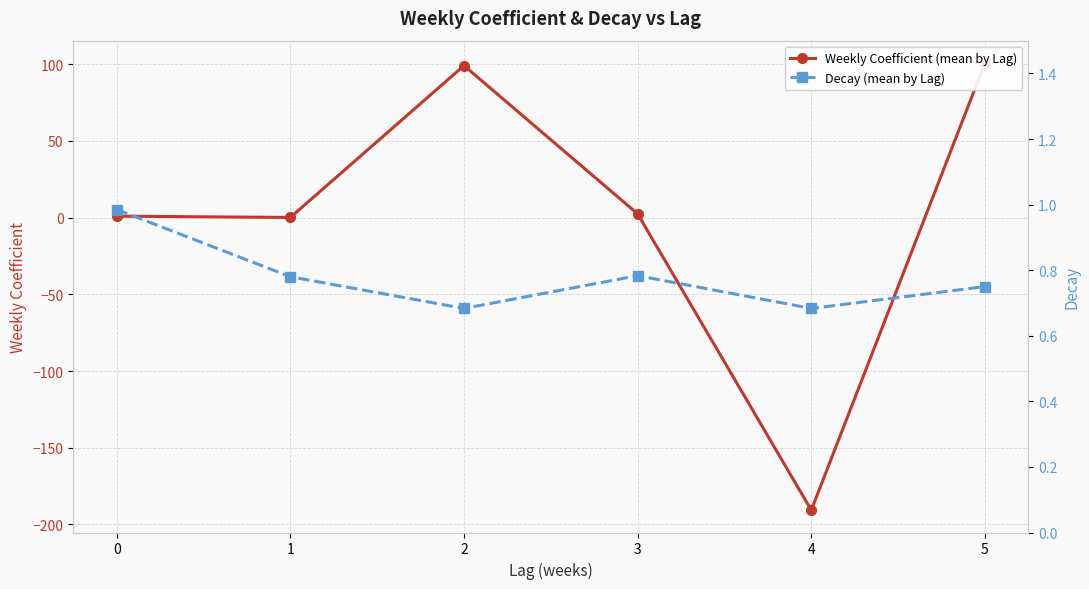

Reading right to left, transcribe all the data shown in this chart.

Weekly Coefficient (mean by Lag): 5=100.6	4=-190.7	3=2.4	2=99.0	1=0.0	0=0.9
Decay (mean by Lag): 5=0.8	4=0.7	3=0.8	2=0.7	1=0.8	0=1.0